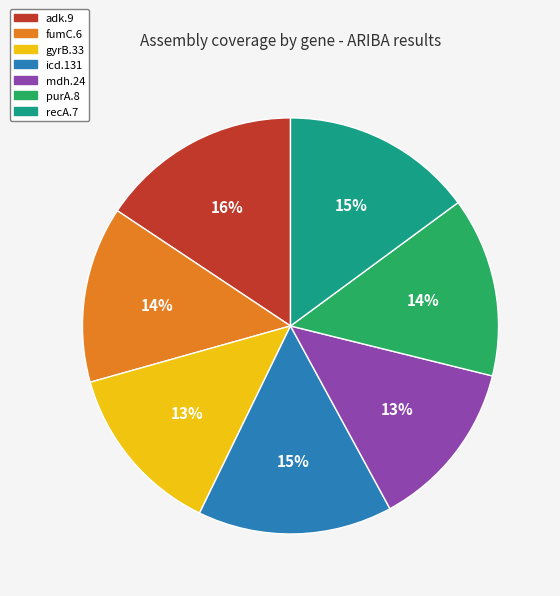

To the nearest percent, what portion does recA.7 represent?

15%